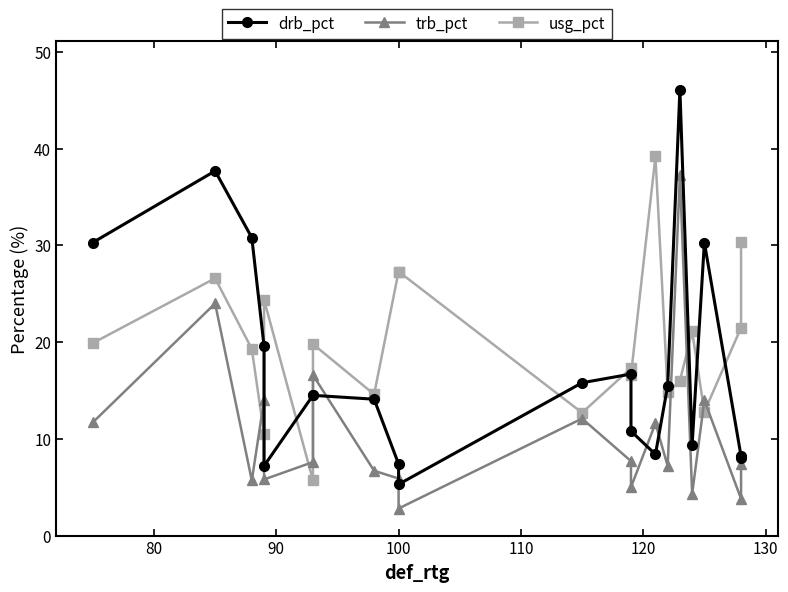

True or false: usg_pct has a value of 6.8 at 11.

False